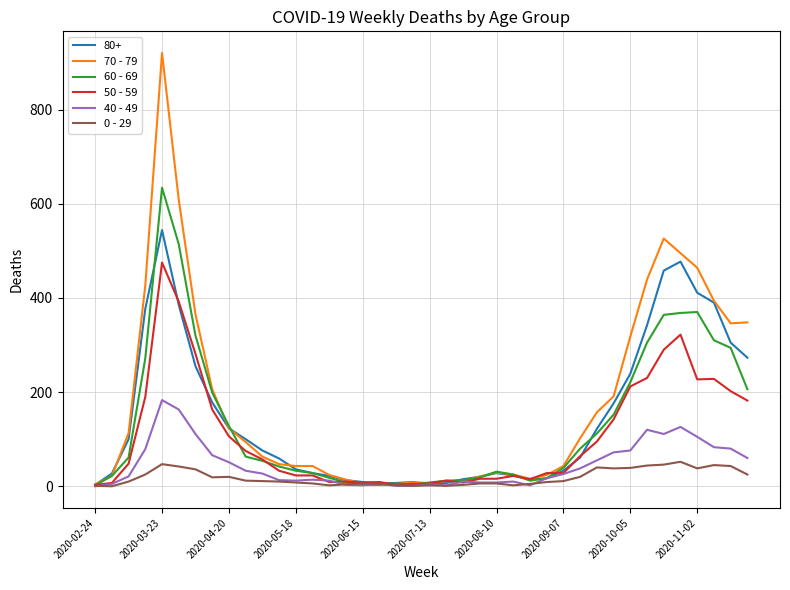

Rank the series by their maximum value, from highest to lowest.

70 - 79, 60 - 69, 80+, 50 - 59, 40 - 49, 0 - 29